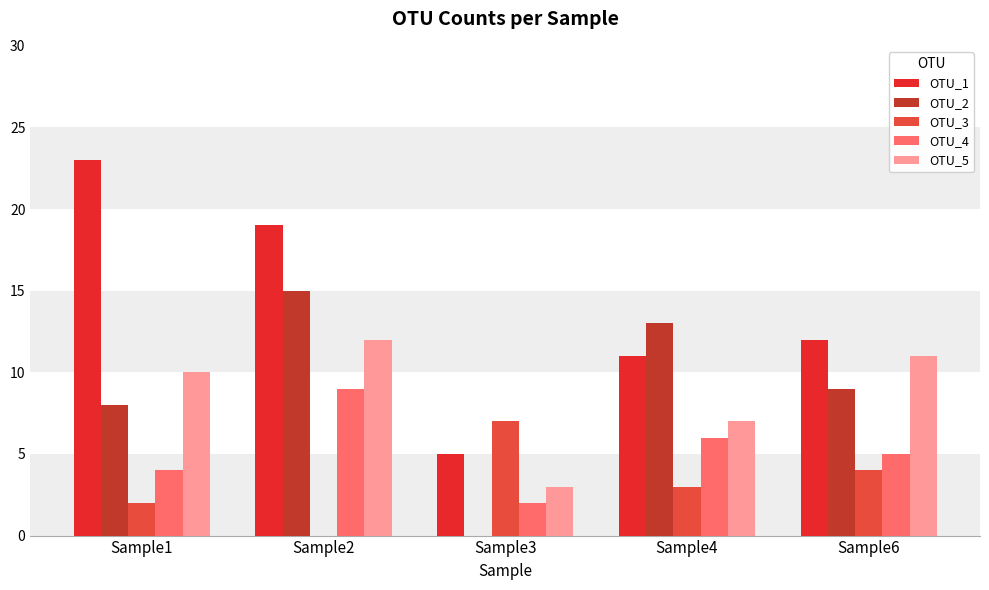

Where does the OTU_3 series first go above 3?

Sample3